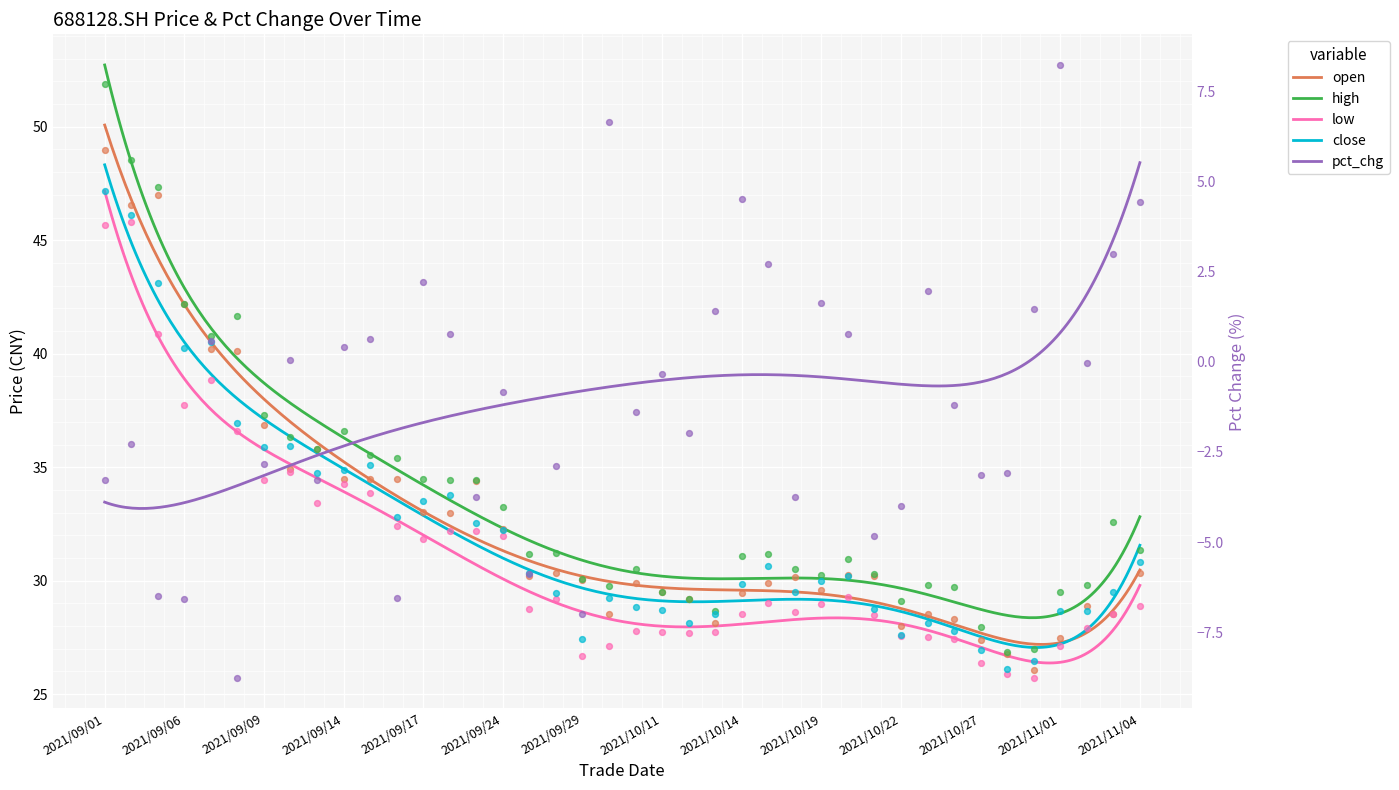

What are all the series names shown in the legend?

open, high, low, close, pct_chg